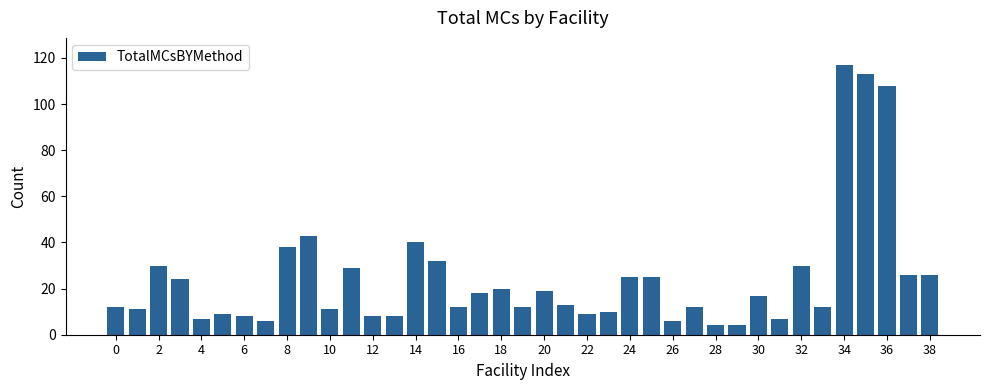

What is the difference between the maximum and minimum values?

113